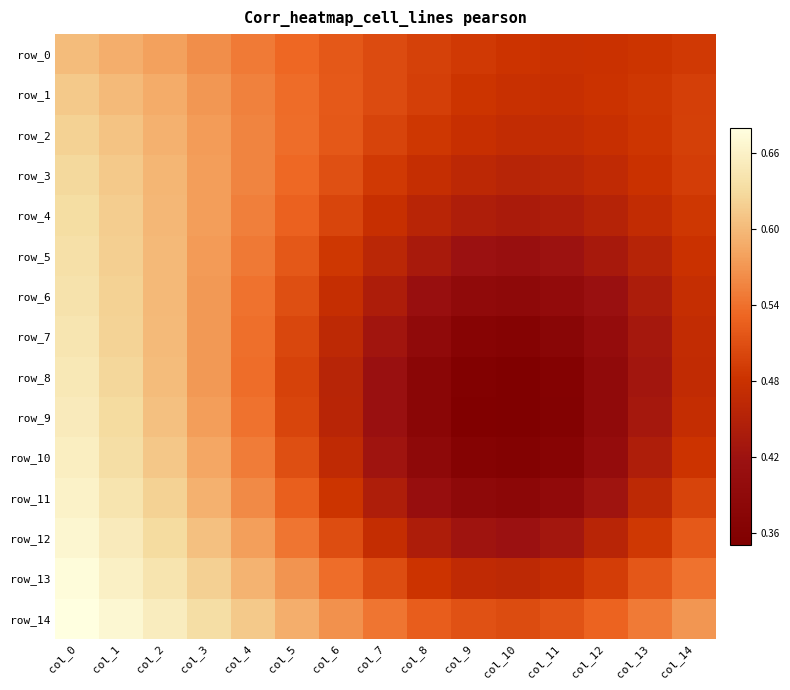

The value of row_14 at col_10 is 0.5. True or false?

True